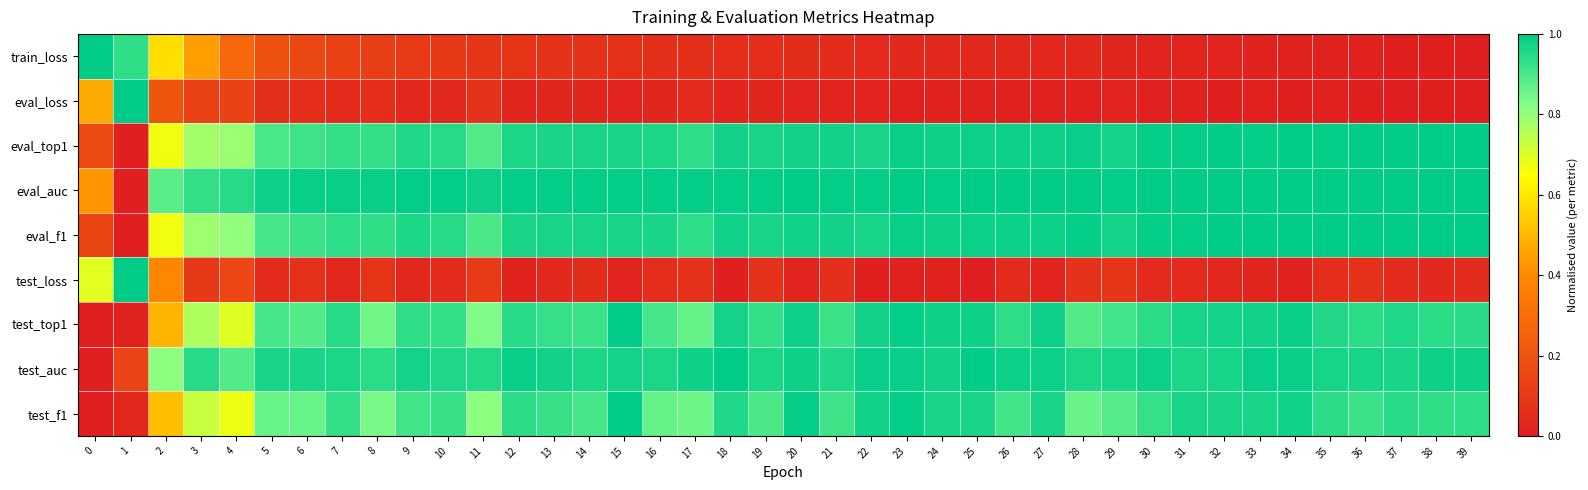

Which series has the largest total across all categories?

eval_auc